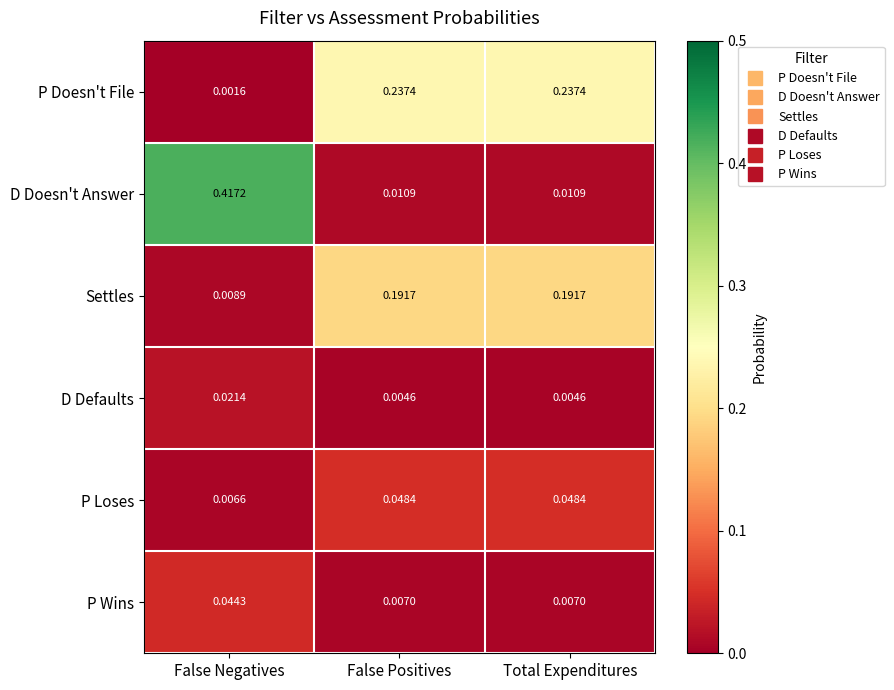

Which label corresponds to the largest value in the chart?

False Negatives